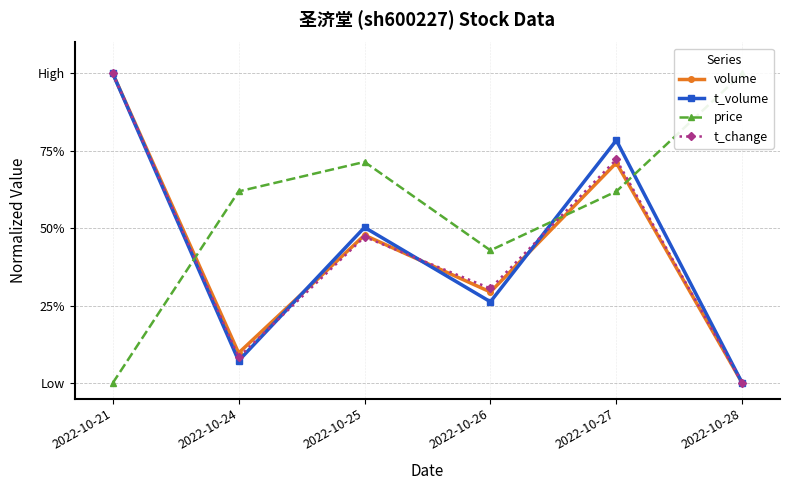

What are all the series names shown in the legend?

volume, t_volume, price, t_change